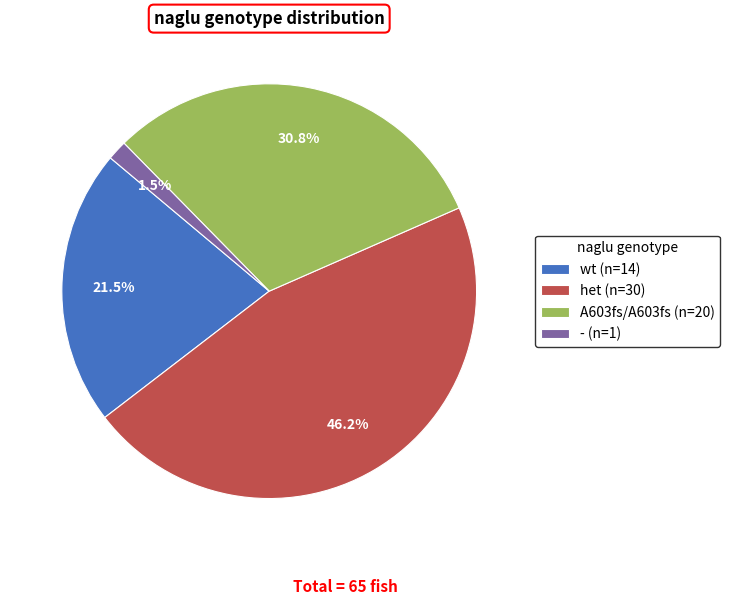

What is the ratio of the value at het to the value at A603fs/A603fs?

1.5